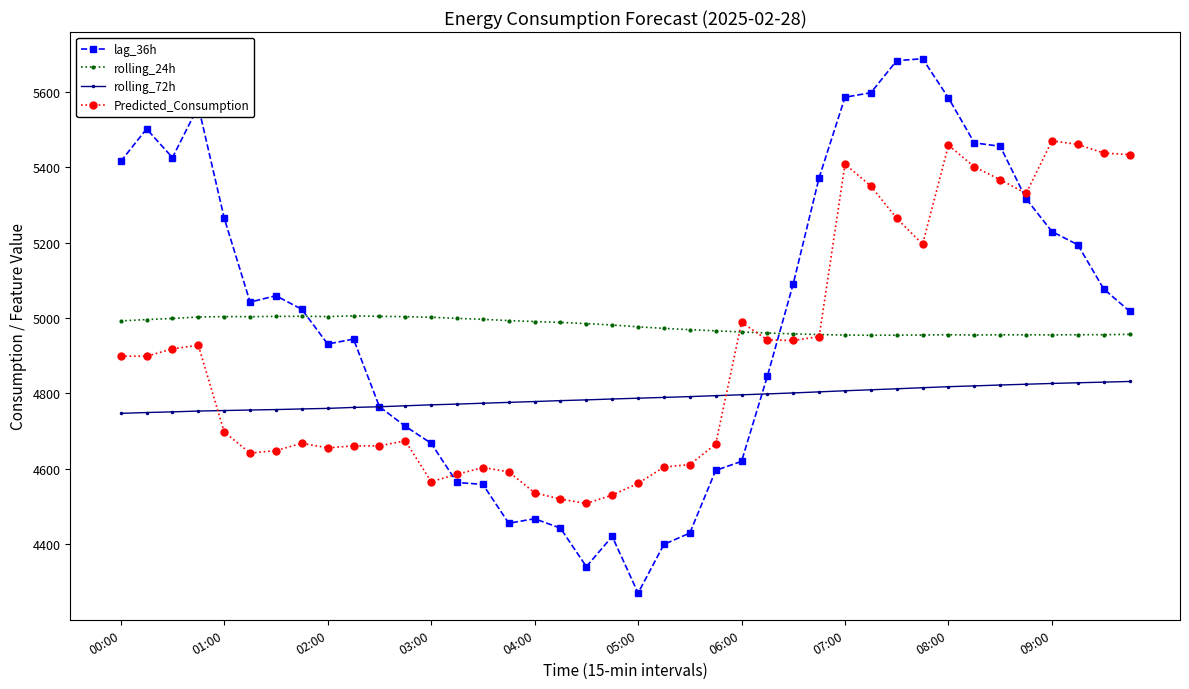

Is this an area chart (filled region under the line)?

No